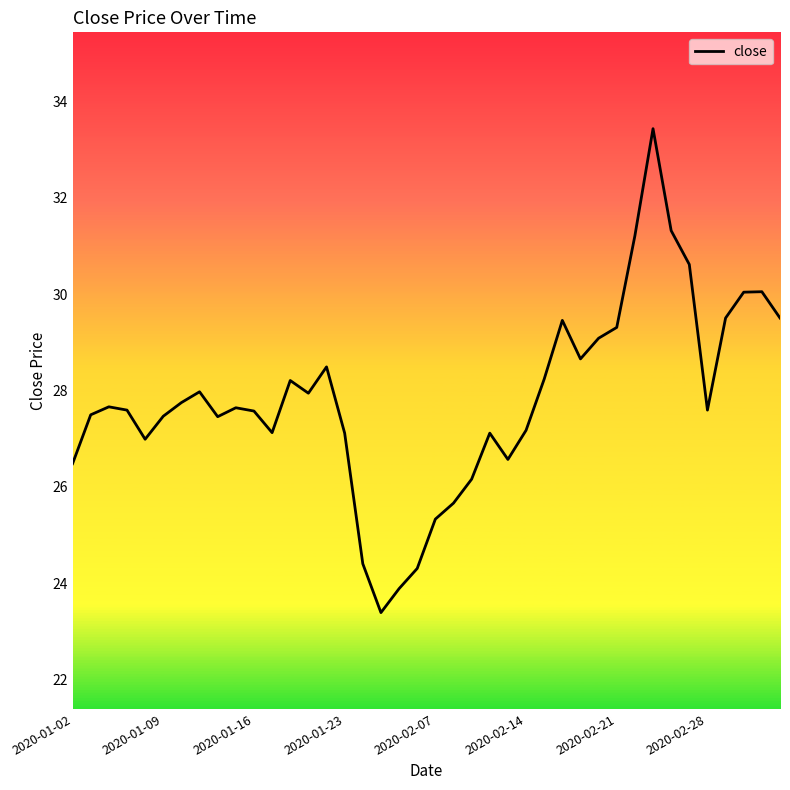

What is the minimum value shown in the chart?

23.4